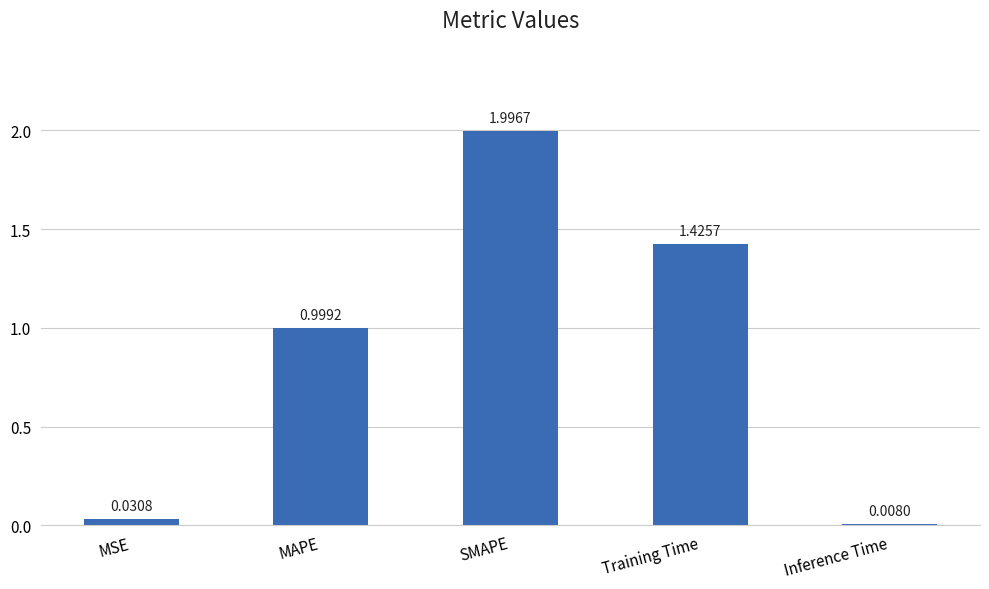

What is the greatest value displayed?

2.0